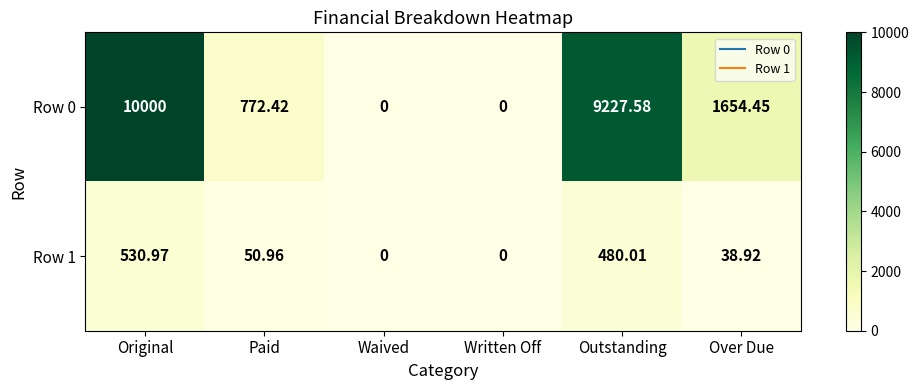

How many values in Row 0 are above zero?

4